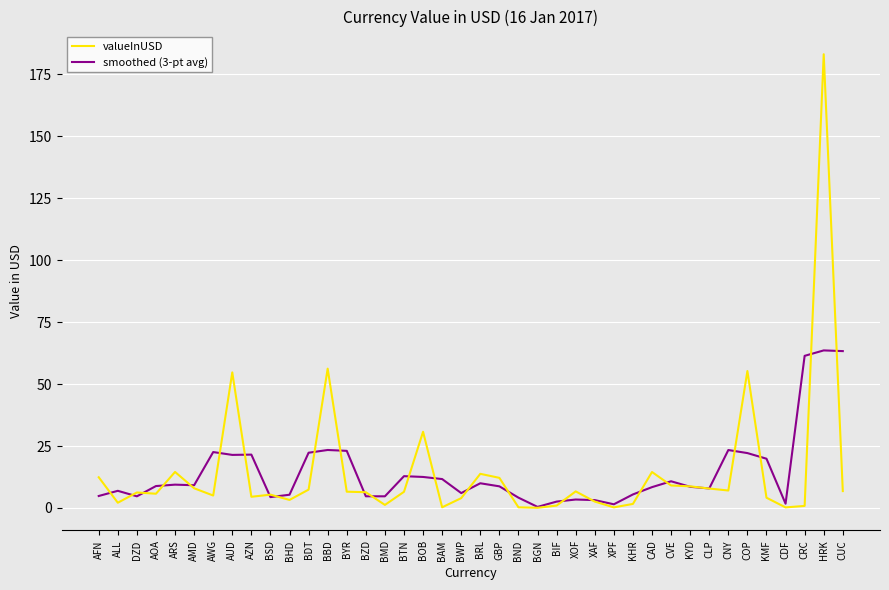

What is the maximum value for valueInUSD?

183.1